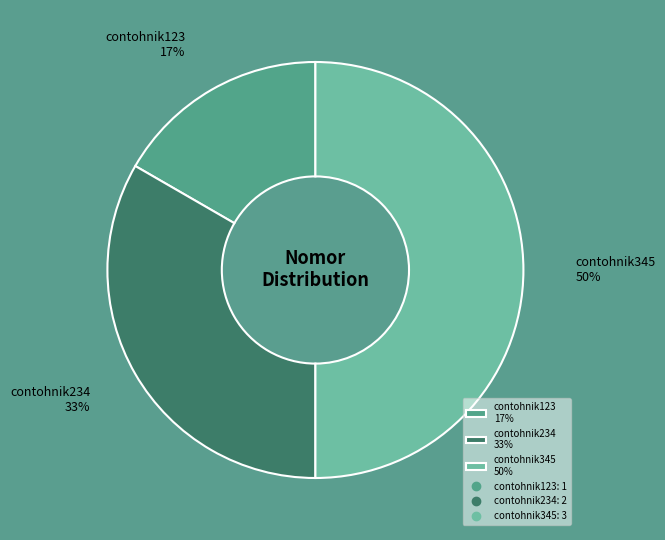

Which has a higher value, contohnik345 50% or contohnik234 33%?

contohnik345 50%